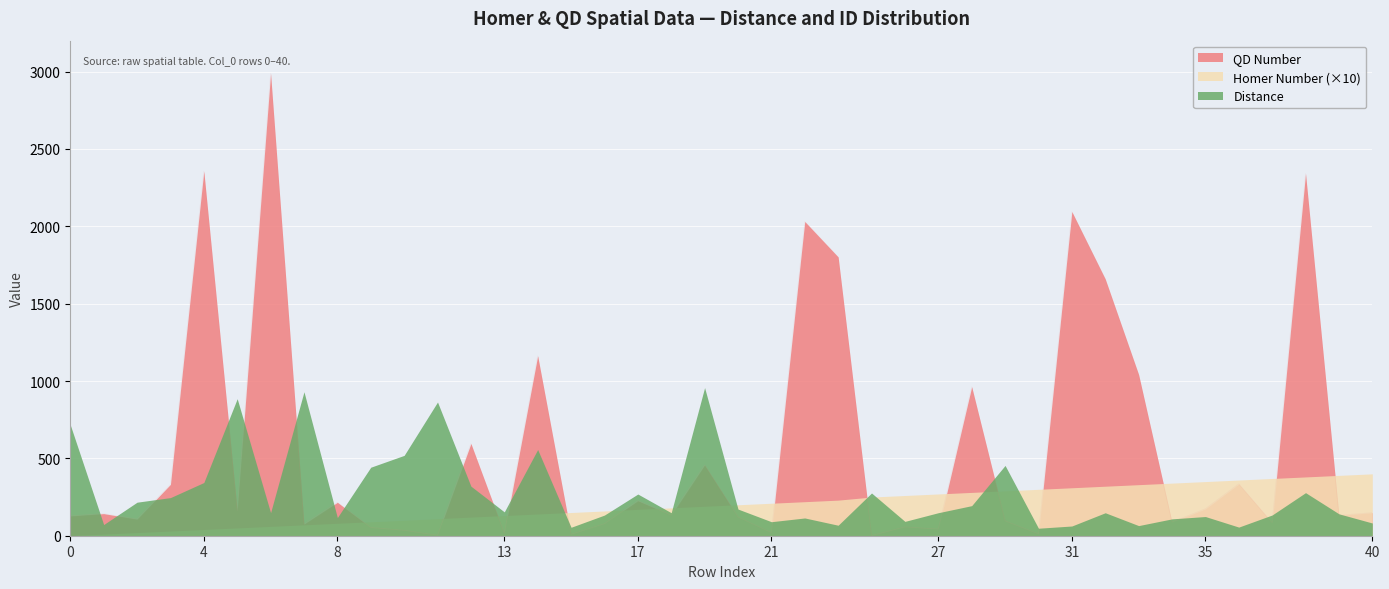

Reading left to right, what are all the values shown in this chart?

Distance: 0=716.9	1=72.3	2=216.7	3=246.4	4=343.9	5=885.6	6=149.2	7=930.5	8=117.4	9=442.8	10=519.3	11=864.2	12=320.4	13=154.2	14=557.2	15=54.5	16=133.6	17=269.4	18=148.7	19=957.3	20=172.2	21=90.5	22=114.8	23=67.8	25=276.2	26=92.7	27=148.8	28=194.4	29=454.2	30=48.5	31=62.8	32=148.5	33=65.4	34=109.0	35=124.0	36=55.8	37=134.1	38=278.4	39=141.6	40=82.2
Homer Number: 0=0.0	1=1.0	2=2.0	3=3.0	4=4.0	5=5.0	6=6.0	7=7.0	8=8.0	9=9.0	10=10.0	11=11.0	12=12.0	13=13.0	14=14.0	15=15.0	16=16.0	17=17.0	18=18.0	19=19.0	20=20.0	21=21.0	22=22.0	23=23.0	25=25.0	26=26.0	27=27.0	28=28.0	29=29.0	30=30.0	31=31.0	32=32.0	33=33.0	34=34.0	35=35.0	36=36.0	37=37.0	38=38.0	39=39.0	40=40.0
QD Number: 0=128.0	1=143.0	2=107.0	3=332.0	4=2357.0	5=163.0	6=2988.0	7=75.0	8=216.0	9=53.0	10=35.0	11=3.0	12=596.0	13=15.0	14=1163.0	15=9.0	16=78.0	17=226.0	18=133.0	19=457.0	20=121.0	21=20.0	22=2031.0	23=1802.0	25=1.0	26=57.0	27=43.0	28=963.0	29=96.0	30=12.0	31=2095.0	32=1660.0	33=1042.0	34=88.0	35=174.0	36=335.0	37=84.0	38=2341.0	39=132.0	40=149.0